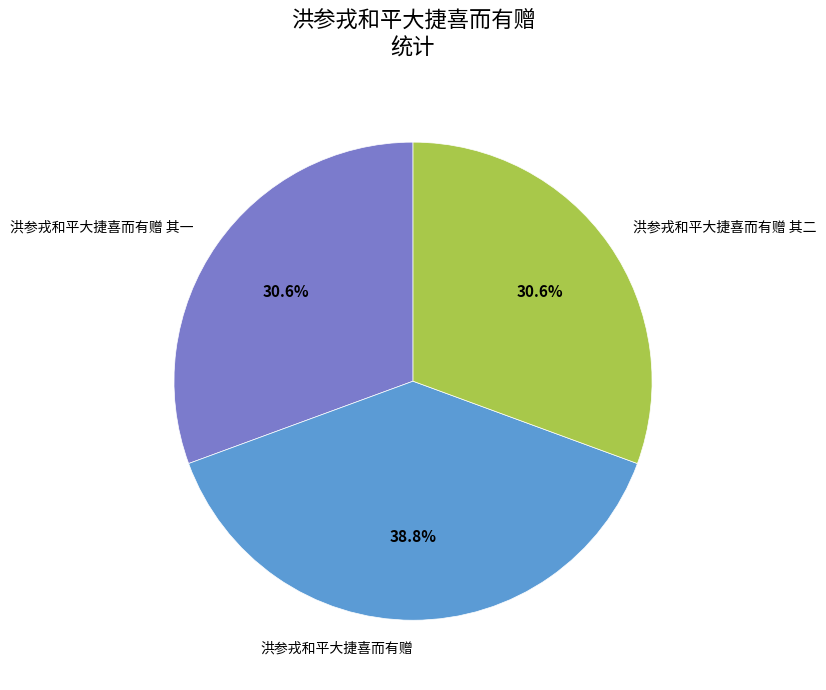

How many slices are in this pie chart?

3